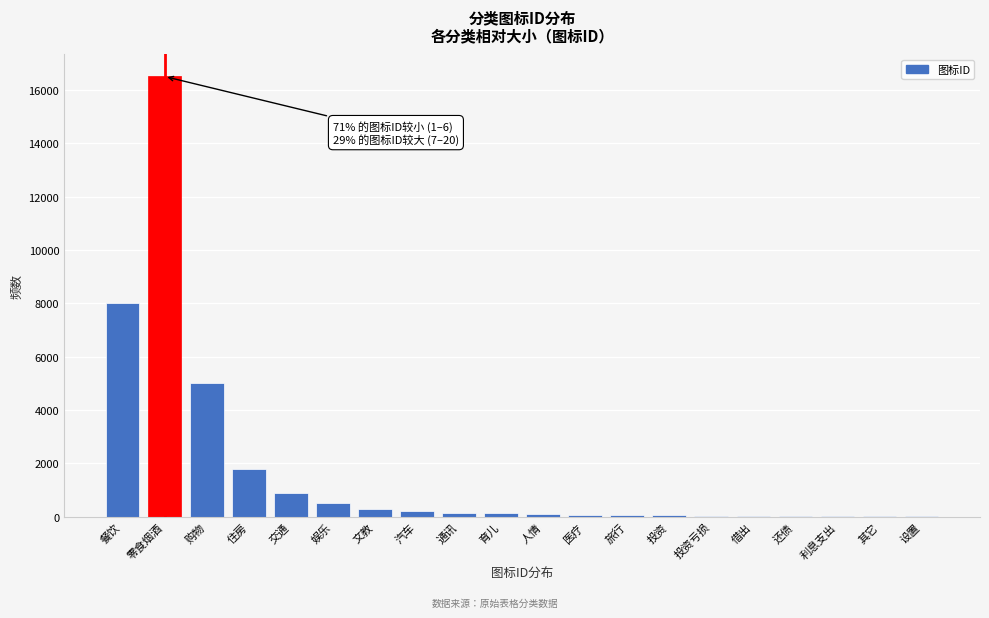

Where is the data nearest to the value 8255?

餐饮